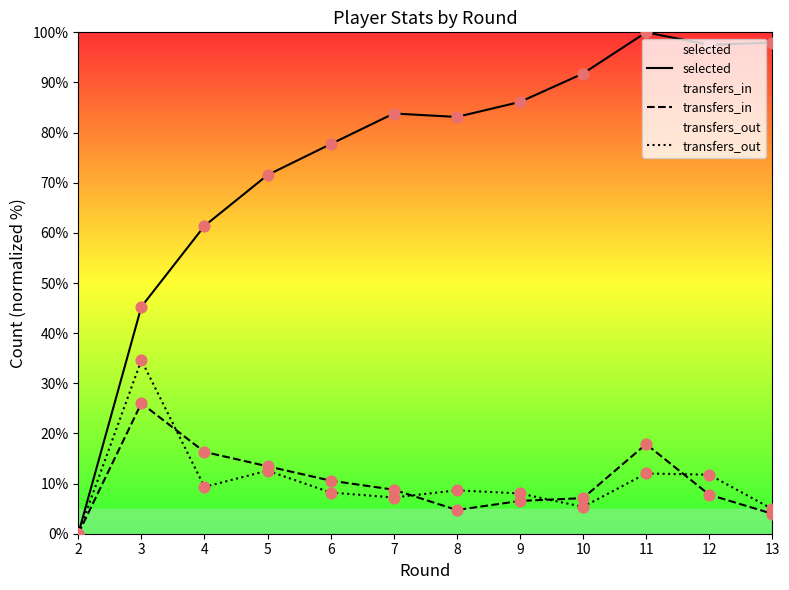

Which series has the largest total across all categories?

selected